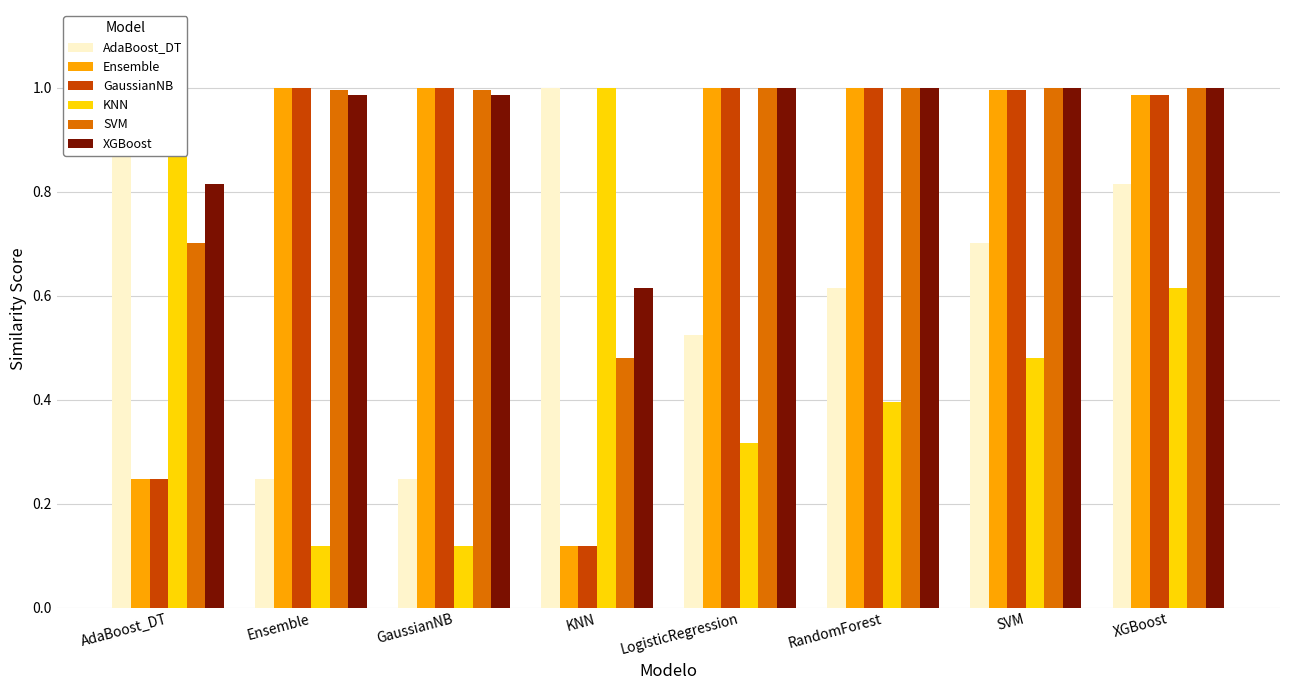

How many data points does each series have?

8